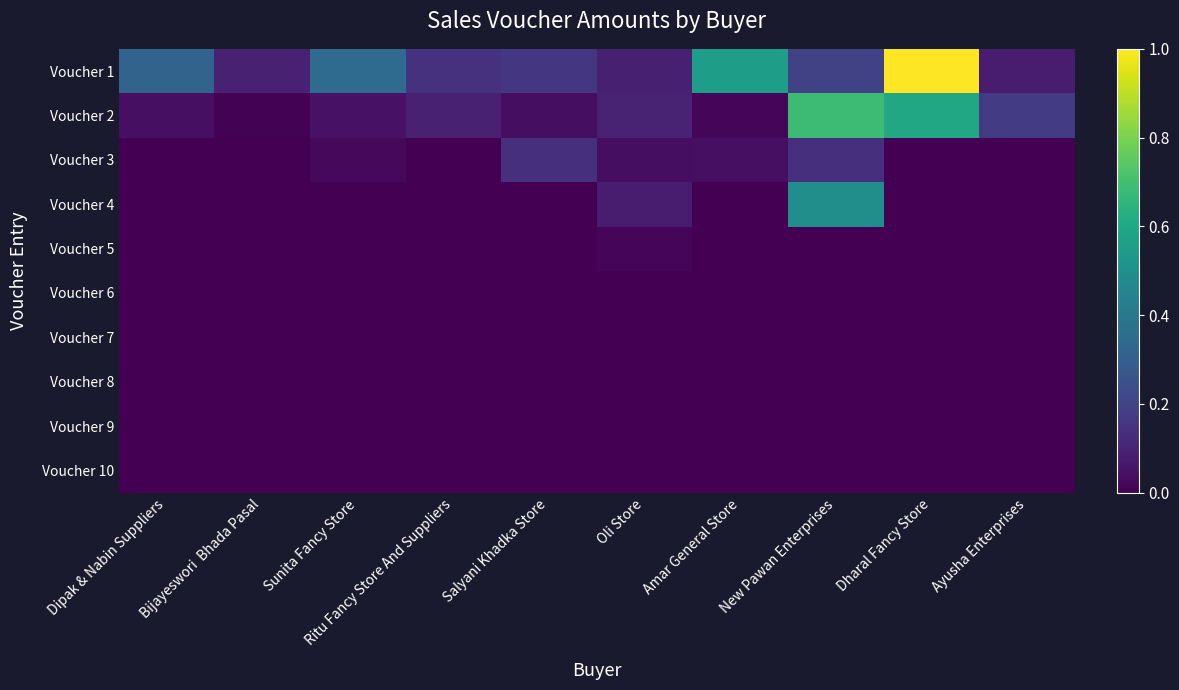

List the series in order of their peak value, lowest first.

Voucher 6, Voucher 7, Voucher 8, Voucher 9, Voucher 10, Voucher 5, Voucher 3, Voucher 4, Voucher 2, Voucher 1